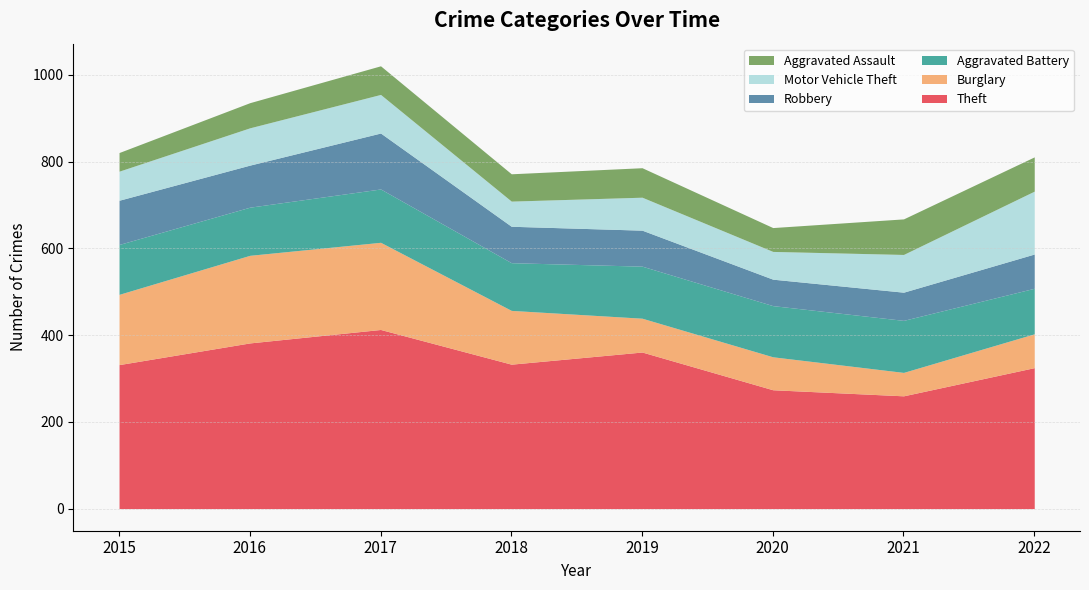

Which category has the highest value across all series?

2017